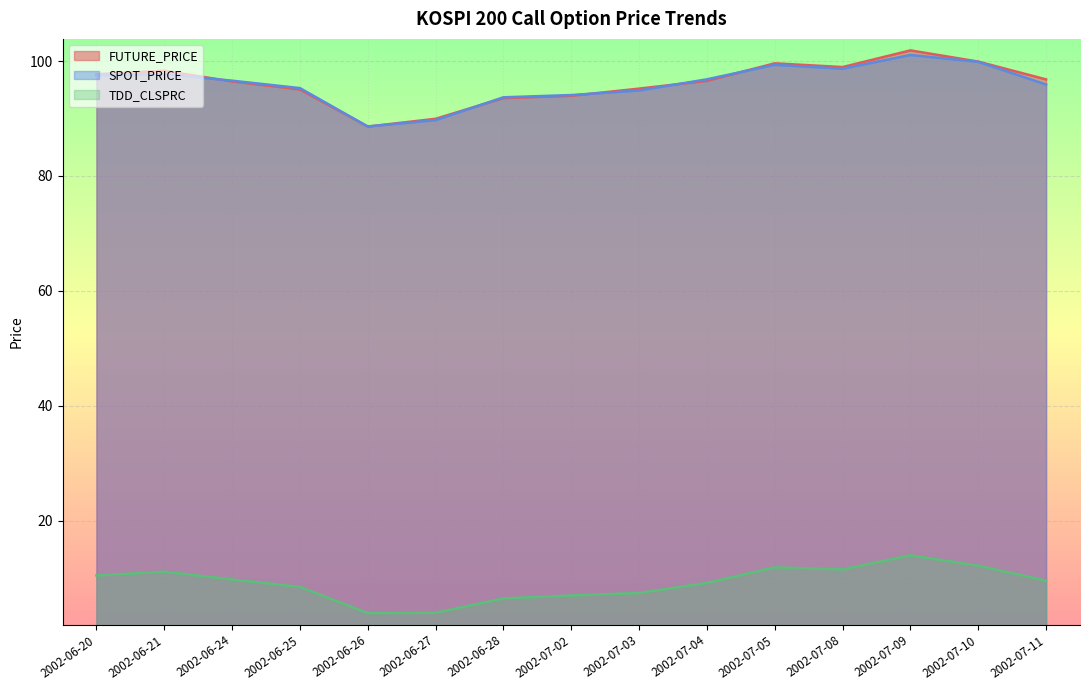

Between 2002-07-09 and 2002-06-24, which is larger?

2002-07-09